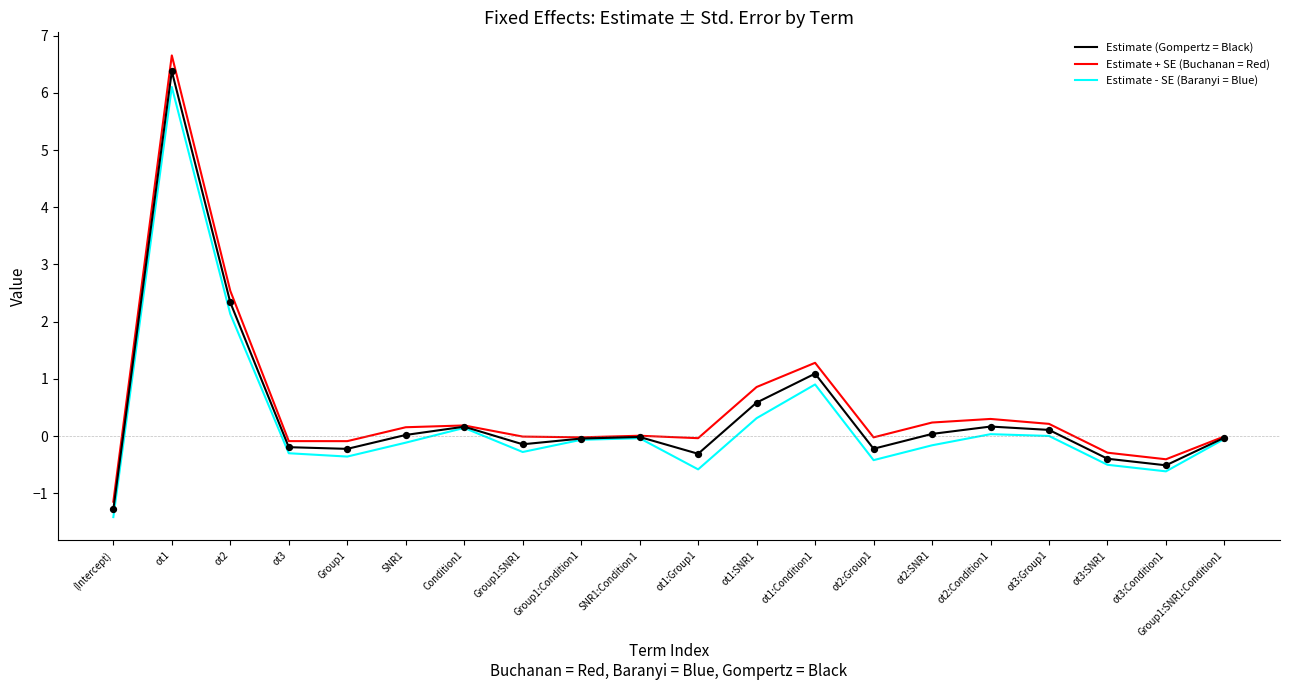

Which series has the largest total across all categories?

Estimate + SE (Buchanan = Red)